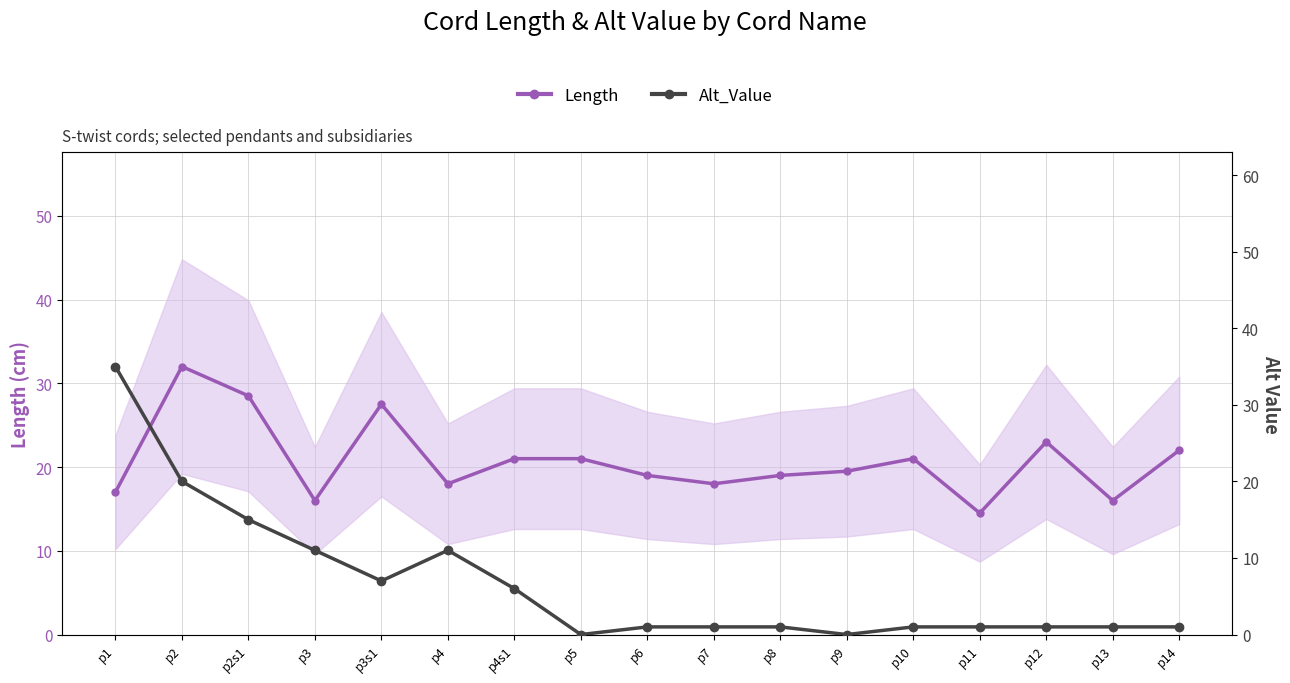

True or false: Length has a value of 21.9 at p11.

False